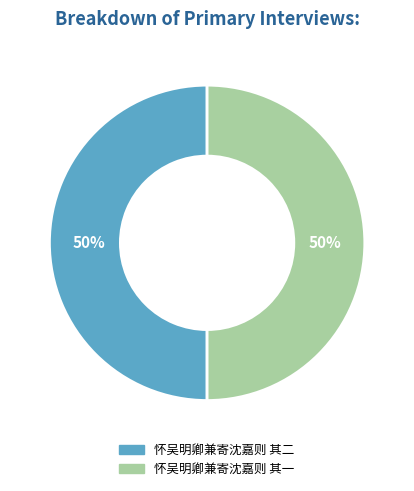

Combined, do 怀吴明卿兼寄沈嘉则 其一 and 怀吴明卿兼寄沈嘉则 其二 account for over 50%?

Yes